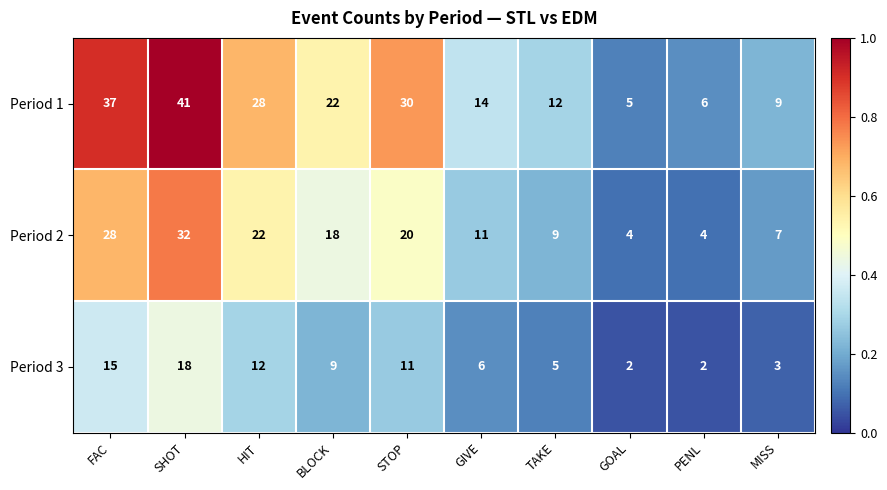

Which series has the widest spread of values?

Period 1